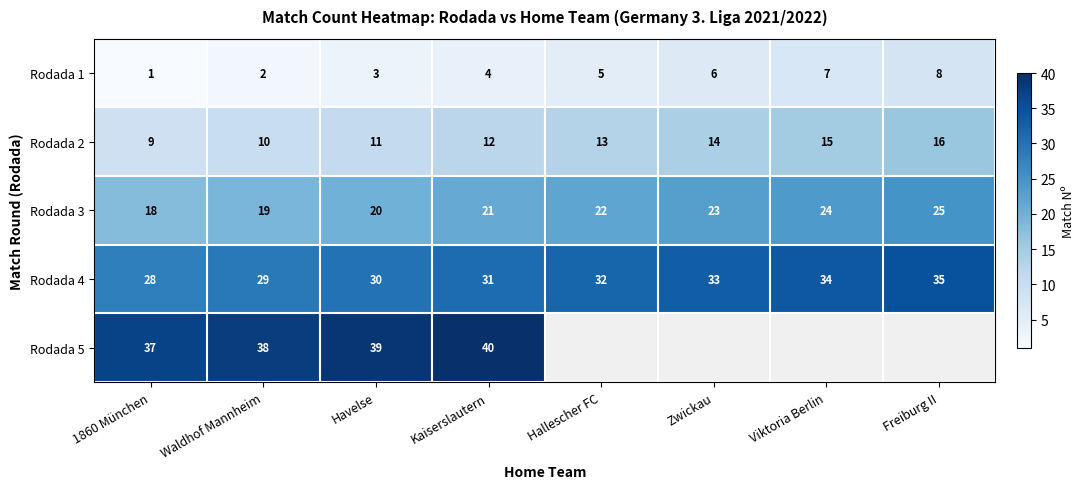

How many values in the Rodada 2 series are below 13?

4